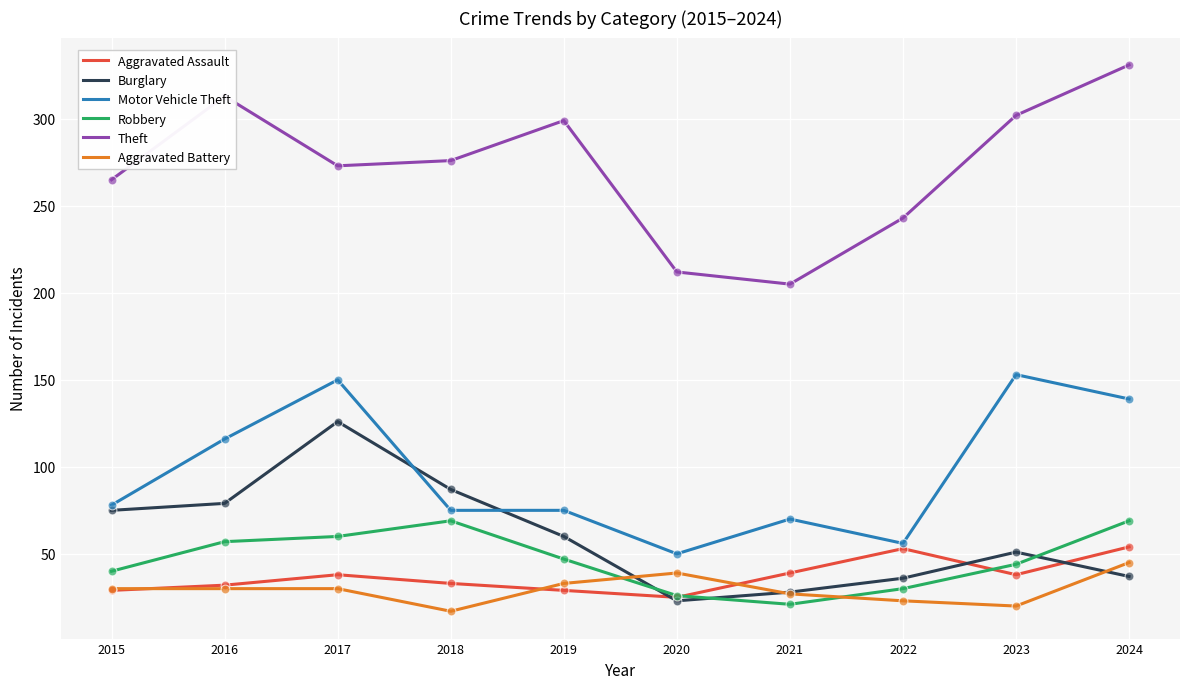

What is the total value across all series at 2022?

441